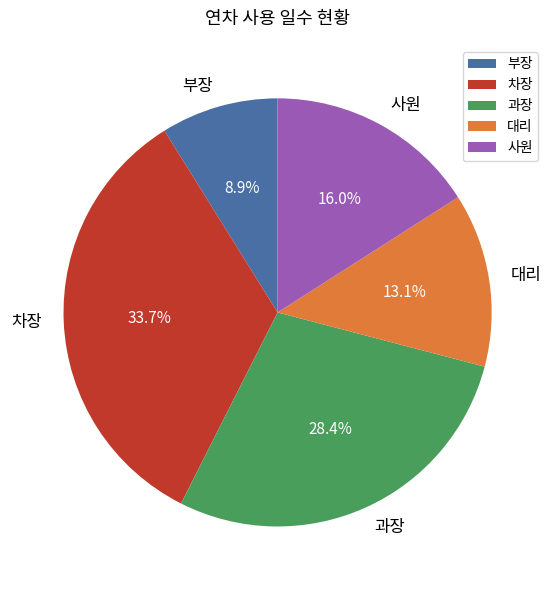

What percentage is the 대리 slice, to the nearest percent?

13%